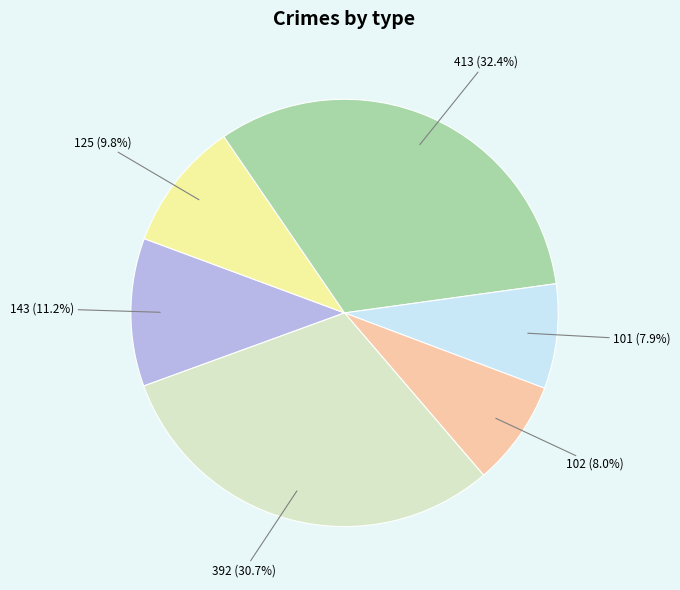

Is there a majority slice in this chart?

No